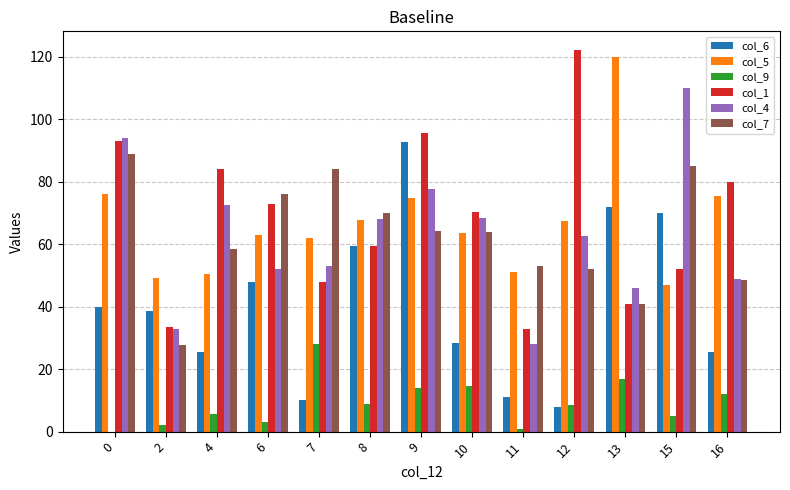

Which series changed the most between 0 and 13?

col_1